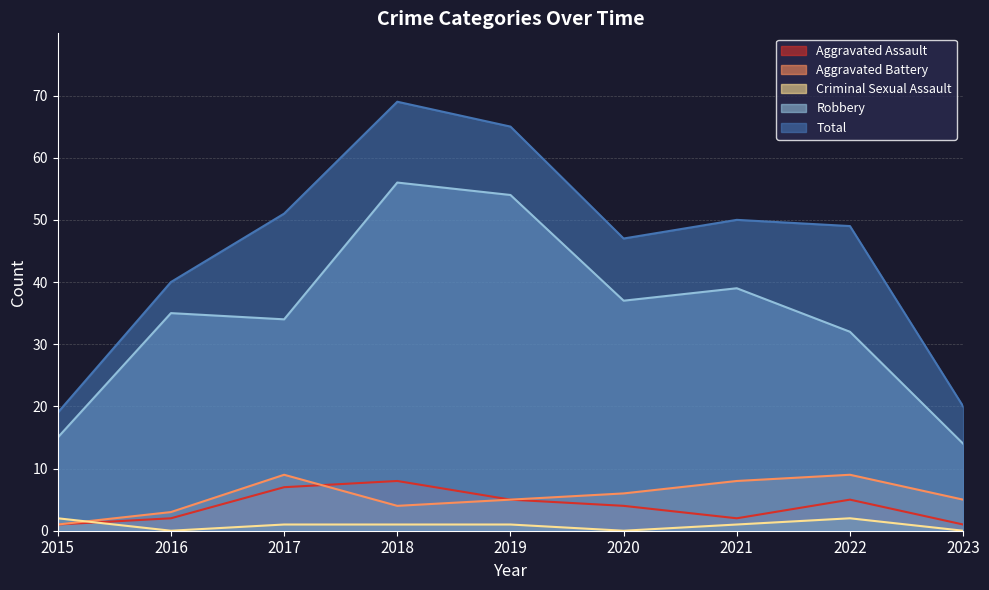

True or false: Criminal Sexual Assault has more than 2 points higher than both neighbors.

False